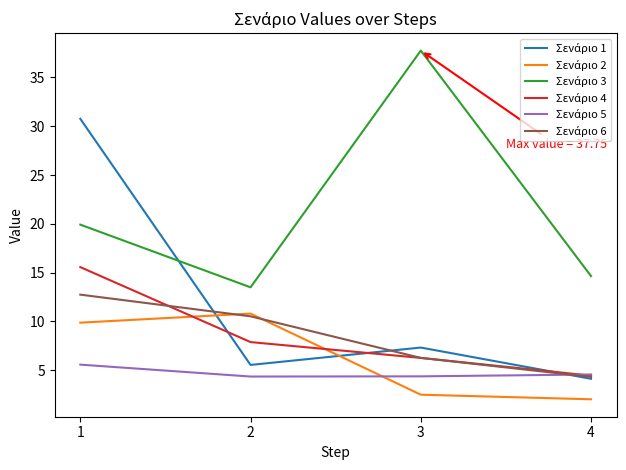

What is the total value across all series at 1?

94.5